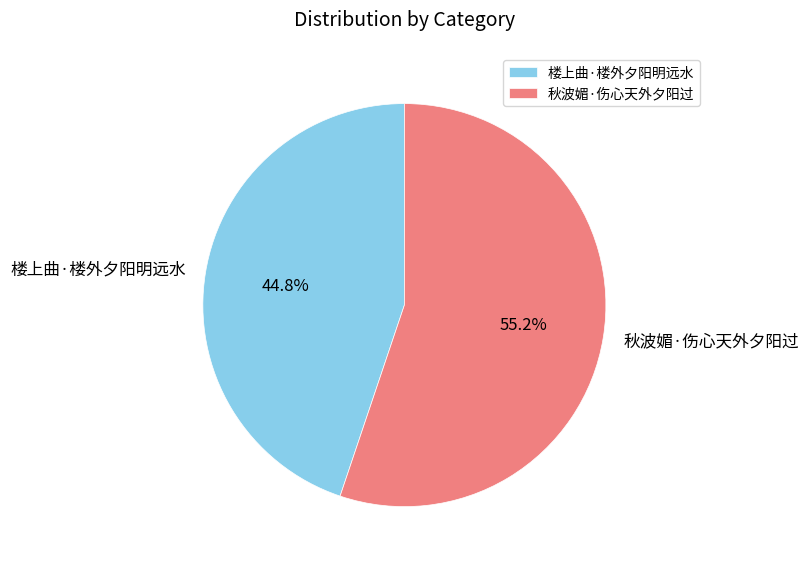

The 楼上曲·楼外夕阳明远水 slice represents 50% of the pie. True or false?

False